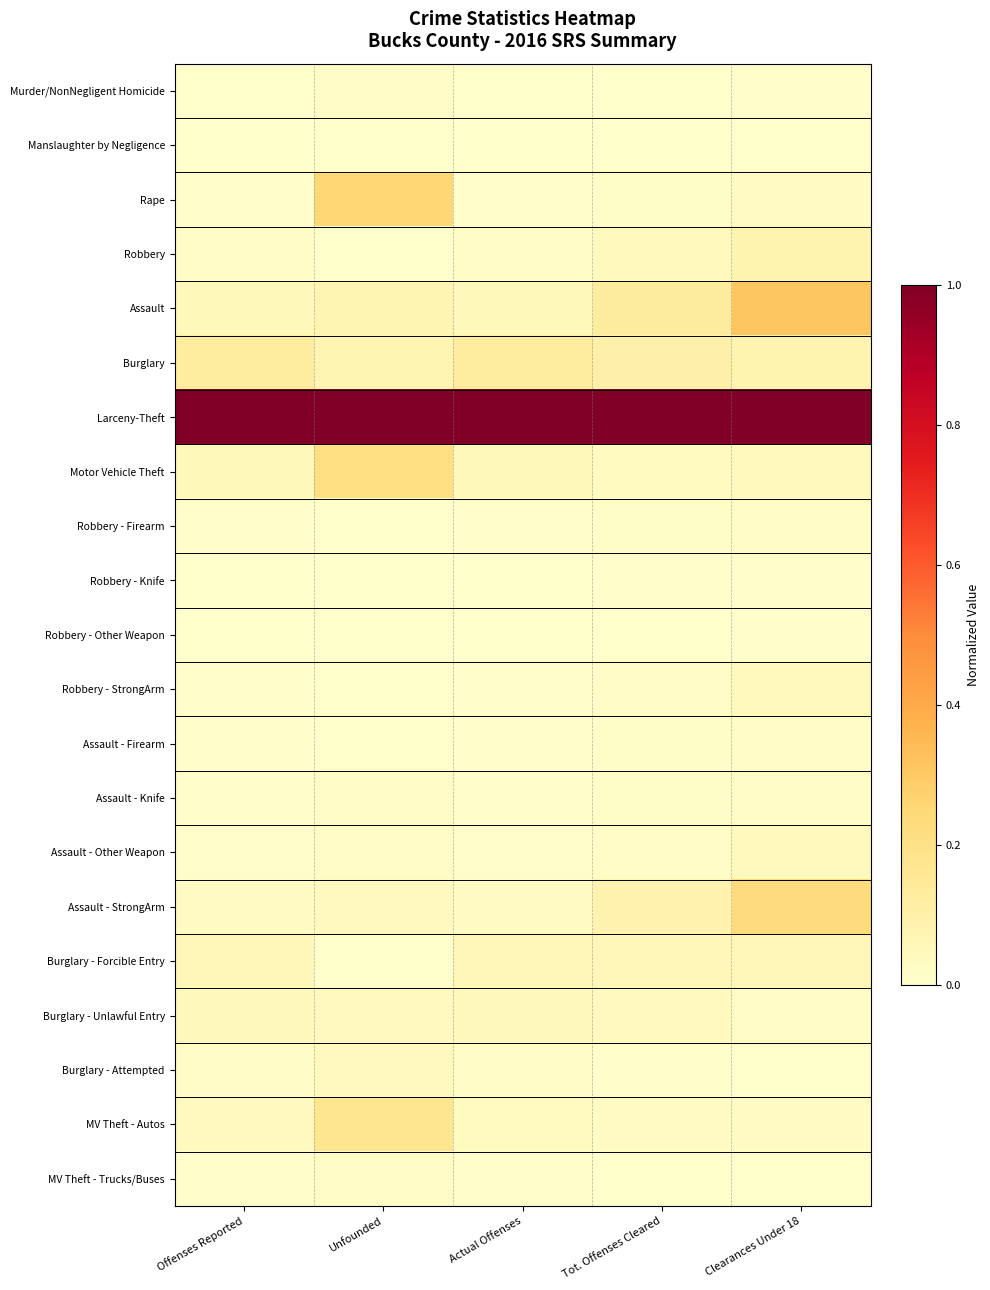

Which series changed the most between Actual Offenses and Tot. Offenses Cleared?

Assault